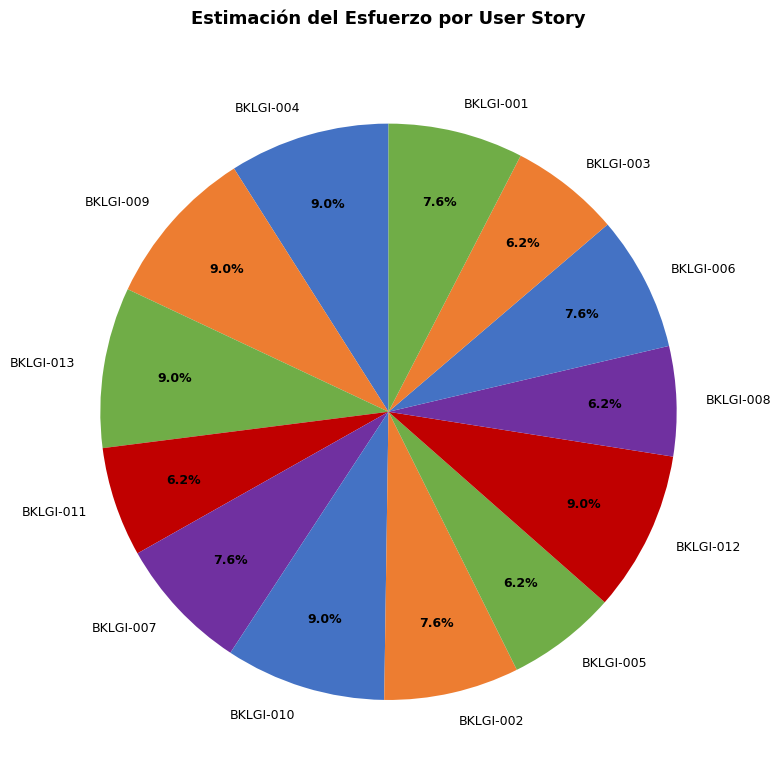

What is the ratio of the value at BKLGI-001 to the value at BKLGI-013?

0.8